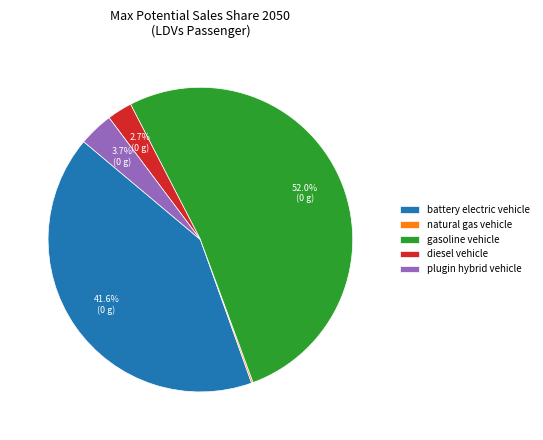

Between diesel vehicle and plugin hybrid vehicle, which is larger?

plugin hybrid vehicle